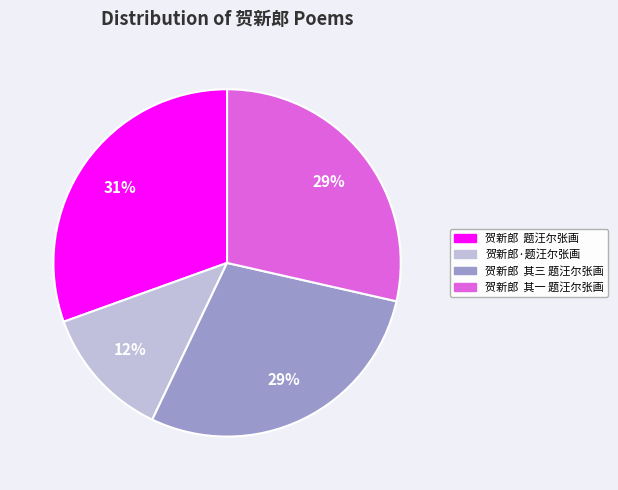

Count the number of slices in the pie.

4